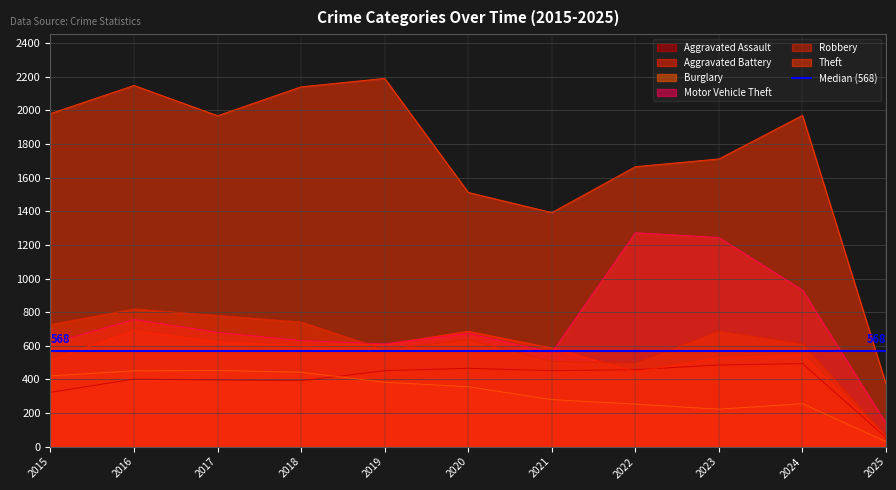

What is the value of the Motor Vehicle Theft point at the 6th from the left?

673